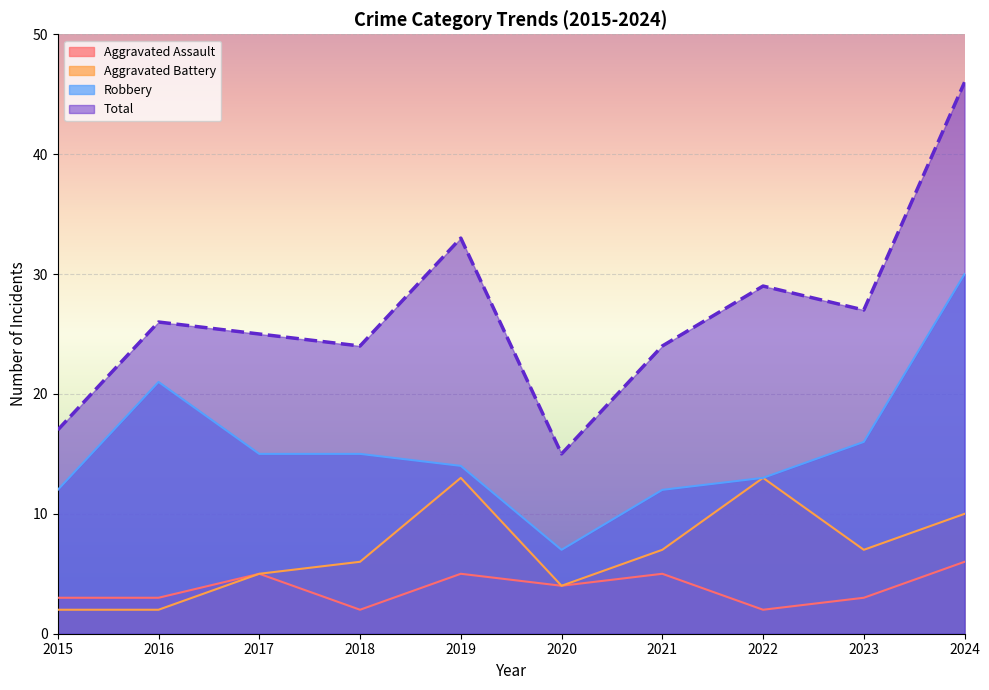

True or false: Robbery and Aggravated Battery cross at least once.

False